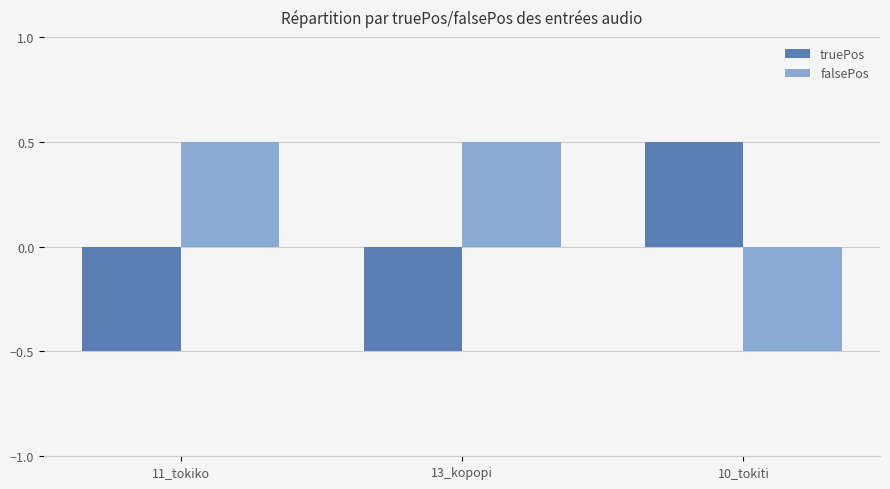

List the series in order of their overall mean, highest first.

falsePos, truePos